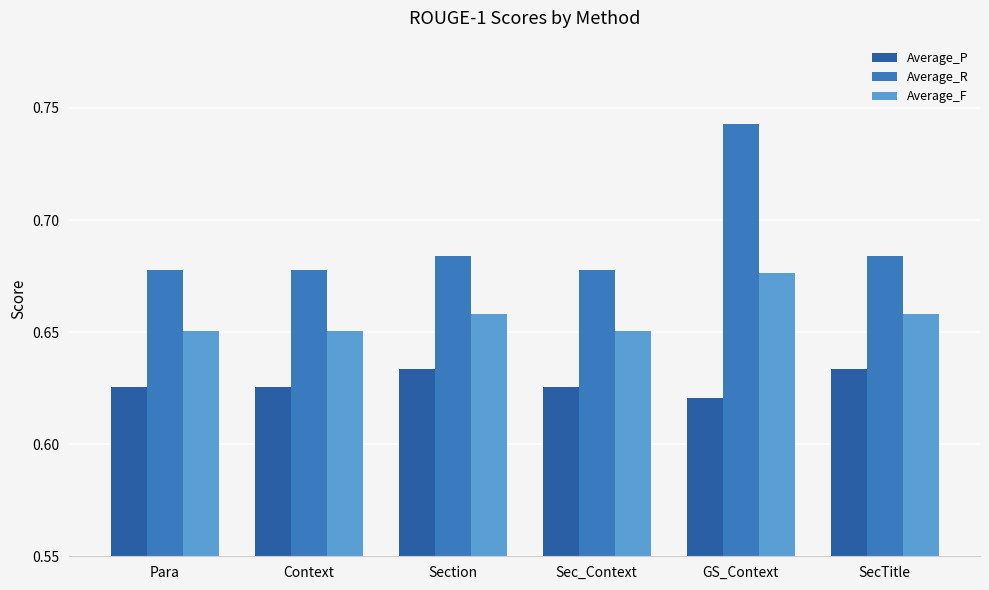

At Context, list the series in order from smallest to largest.

Average_P, Average_F, Average_R